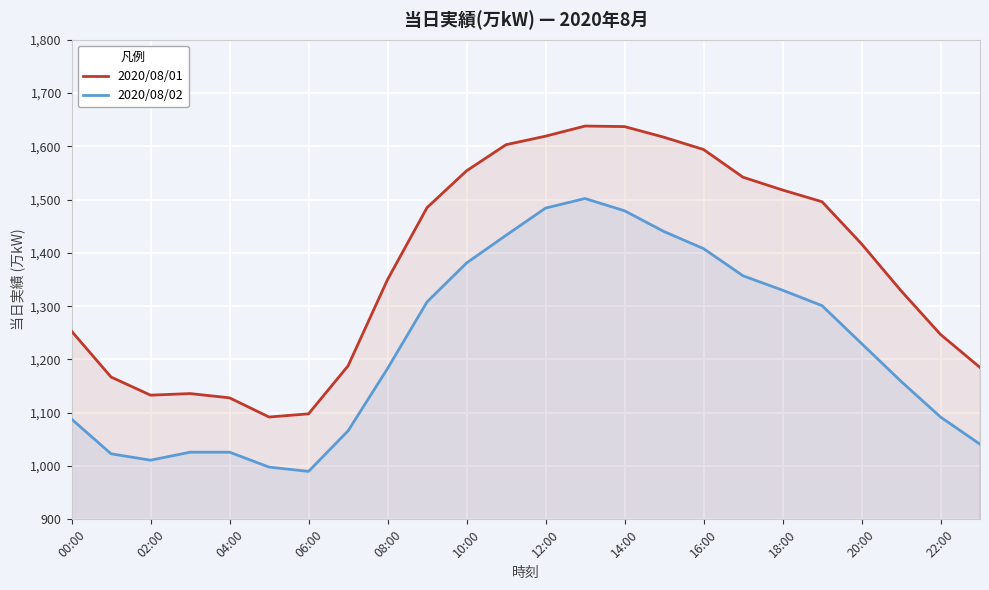

Which series has the largest range (max minus min)?

2020/08/01